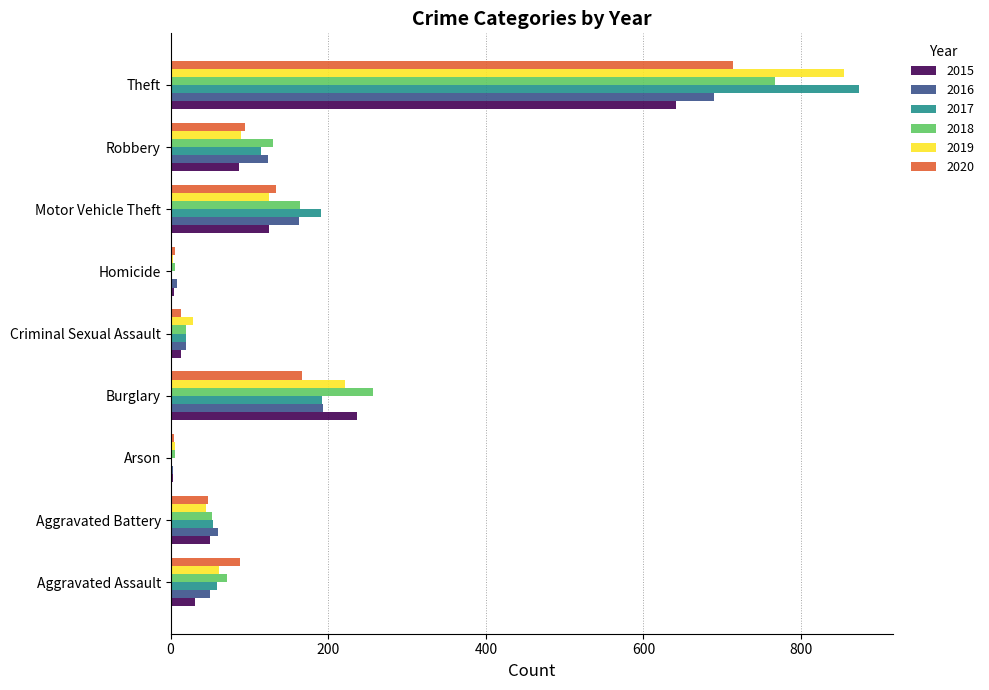

Is the value of 2016 at Burglary greater than the value of 2019 at Burglary?

No